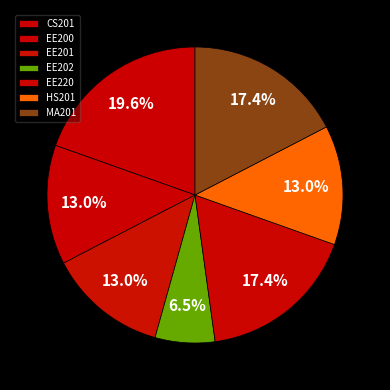

True or false: EE202 accounts for 1% of the total.

False